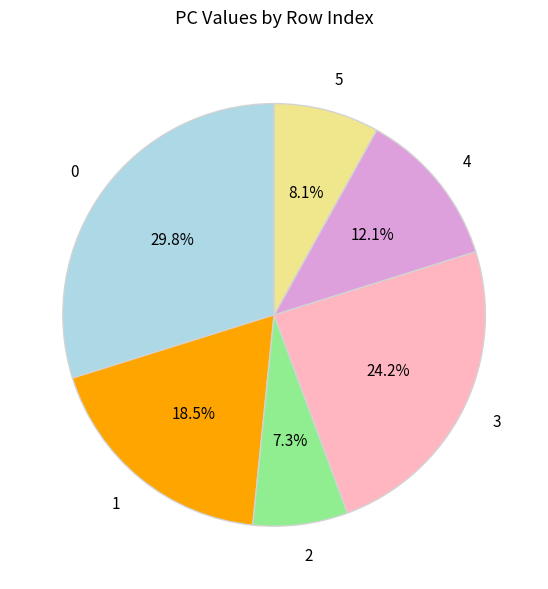

To the nearest percent, what is the combined percentage of 4 and 5?

20%